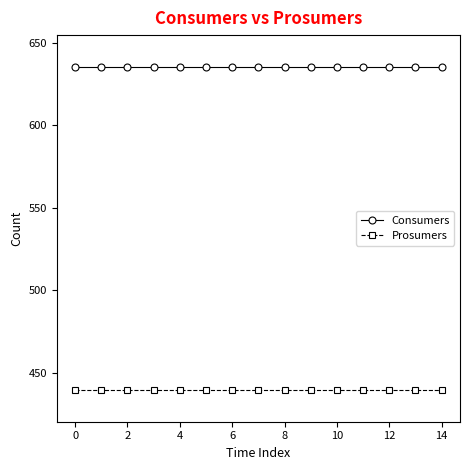

What is the lowest value of the Prosumers series?

440